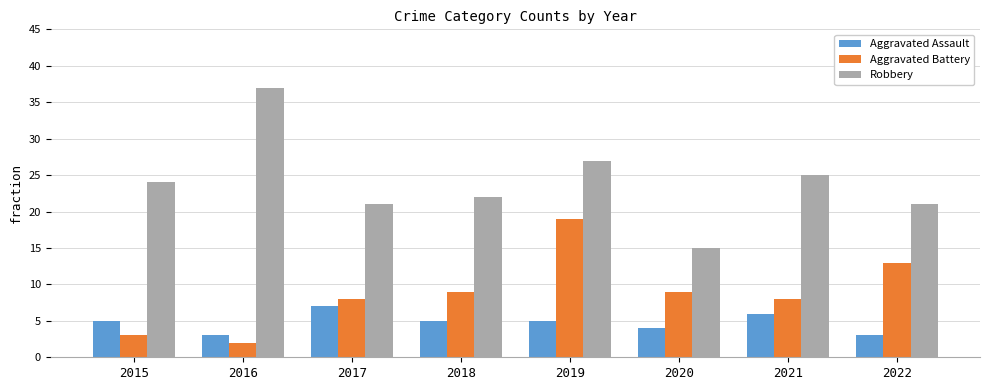

How many bars are there in each group?

3